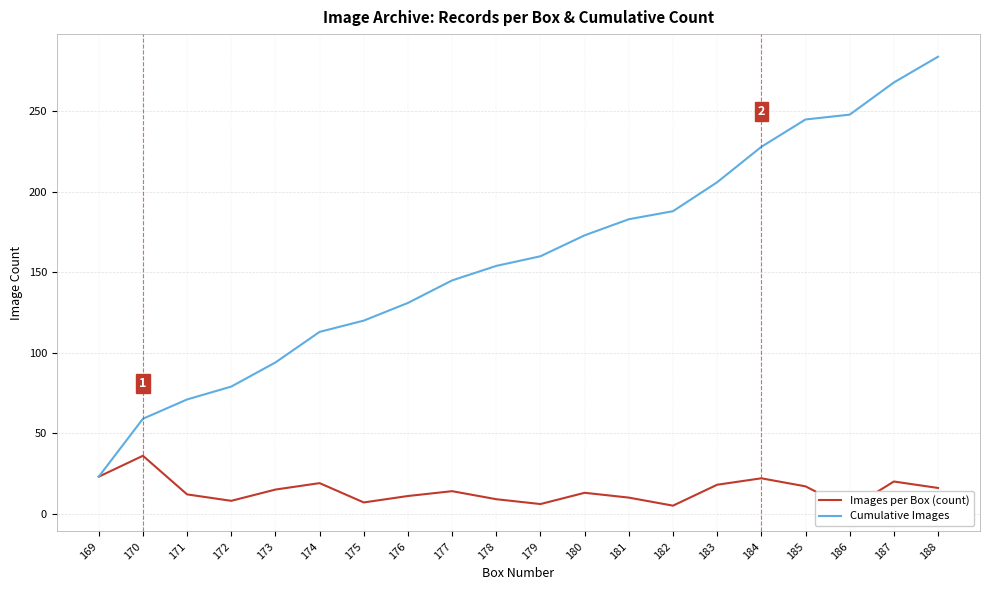

What is the spread (max minus min) of values at 185?

228